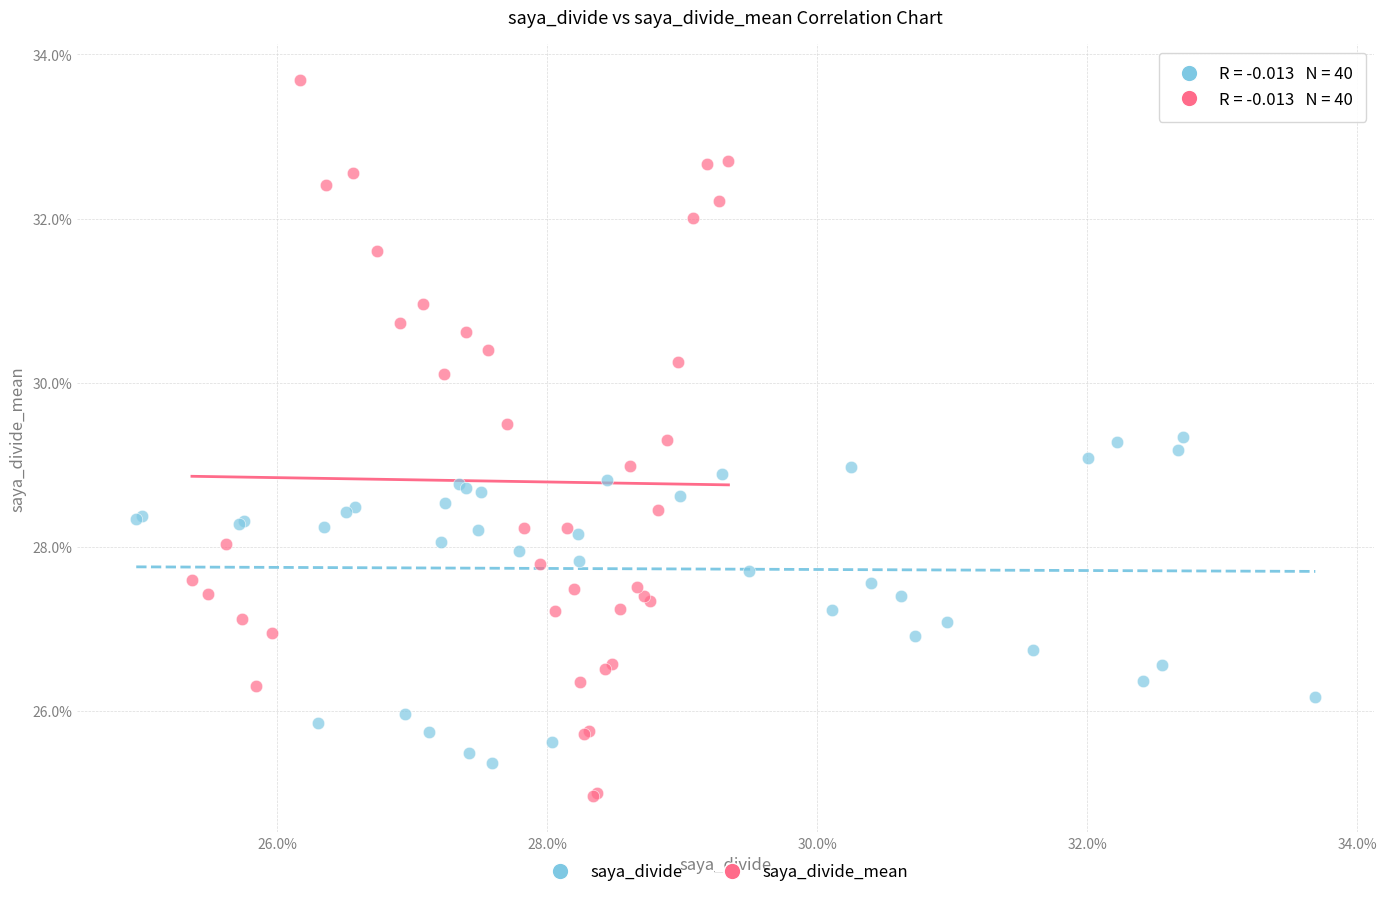

What are all the series names shown in the legend?

saya_divide, saya_divide_mean